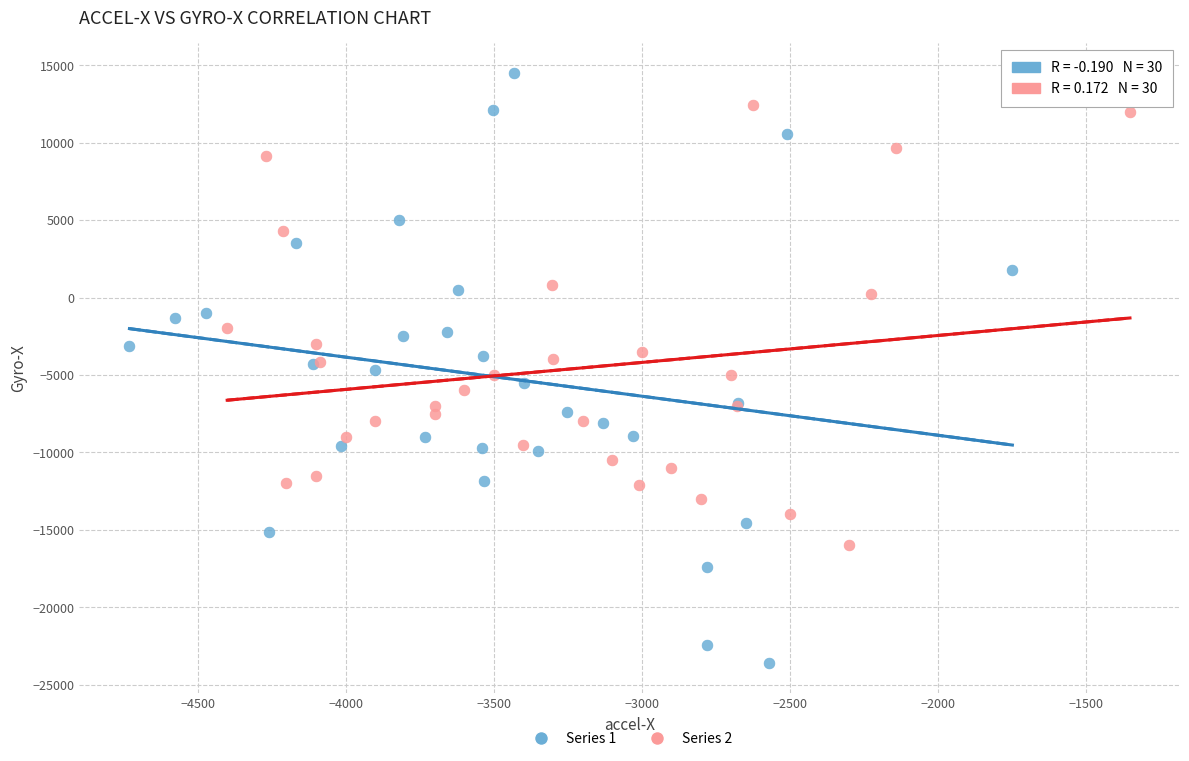

Which series contains the highest Y value?

Series 1